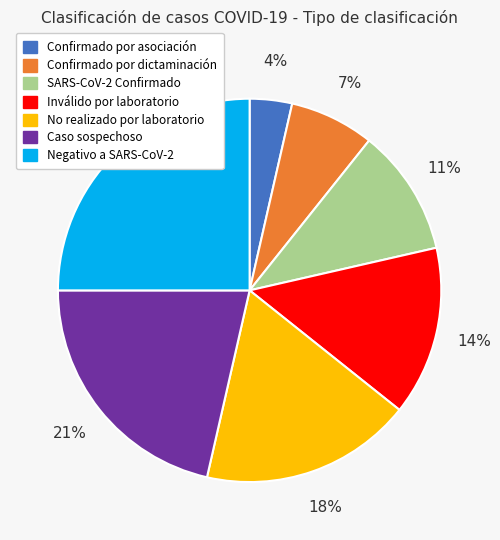

Which has a higher value, No realizado por laboratorio or Confirmado por dictaminación?

No realizado por laboratorio